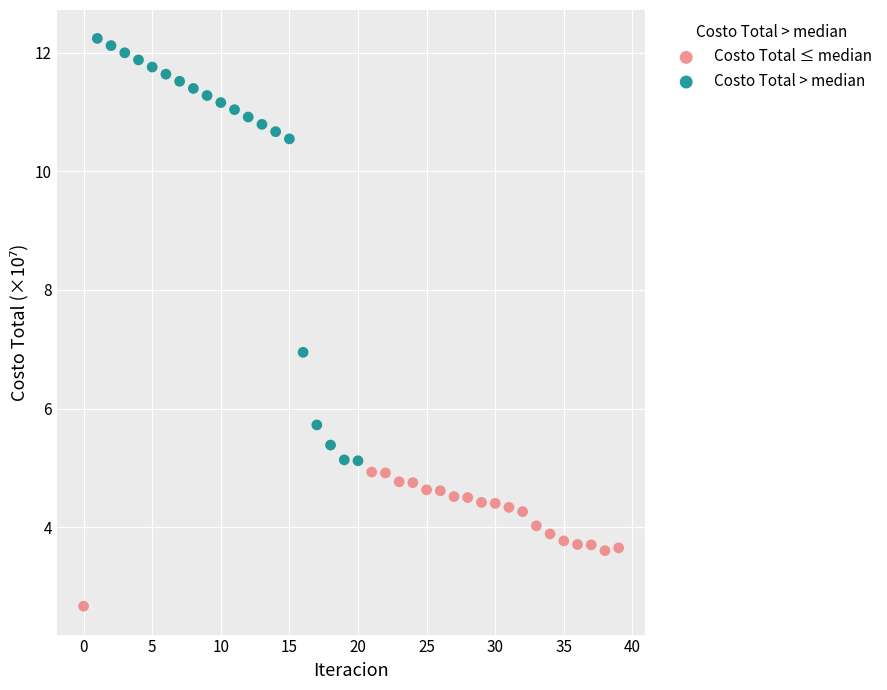

Which series contains the highest Y value?

Costo Total > median